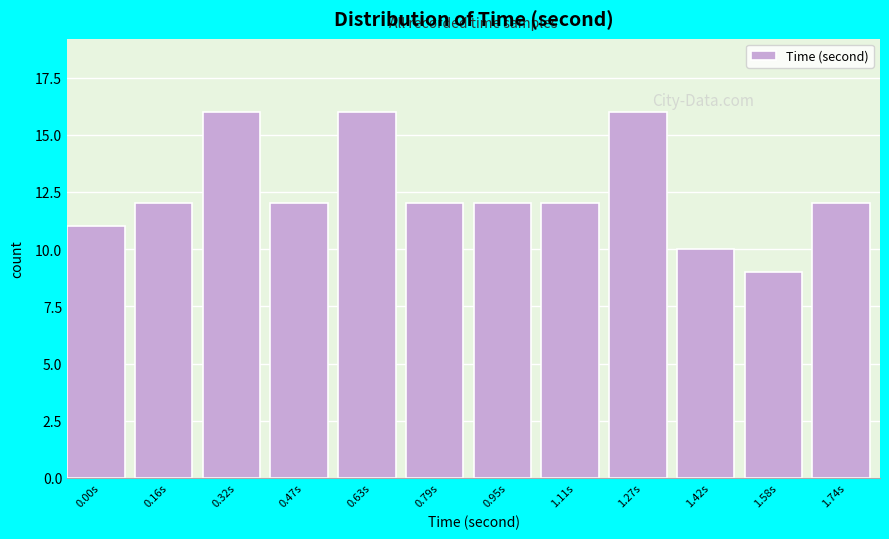

Reading right to left, list all the values displayed in this chart.

1.74s=12	1.58s=9	1.42s=10	1.27s=16	1.11s=12	0.95s=12	0.79s=12	0.63s=16	0.47s=12	0.32s=16	0.16s=12	0.00s=11